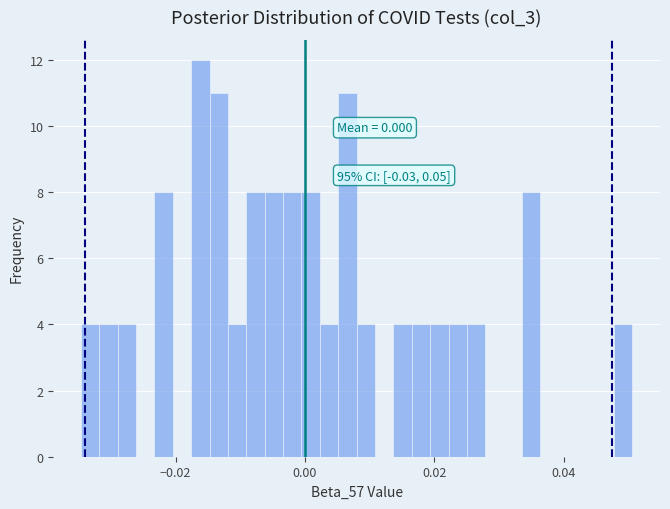

Around what value on the x-axis is the tallest bar? Give the approximate position of its centre, as read against the axis.

-0.016